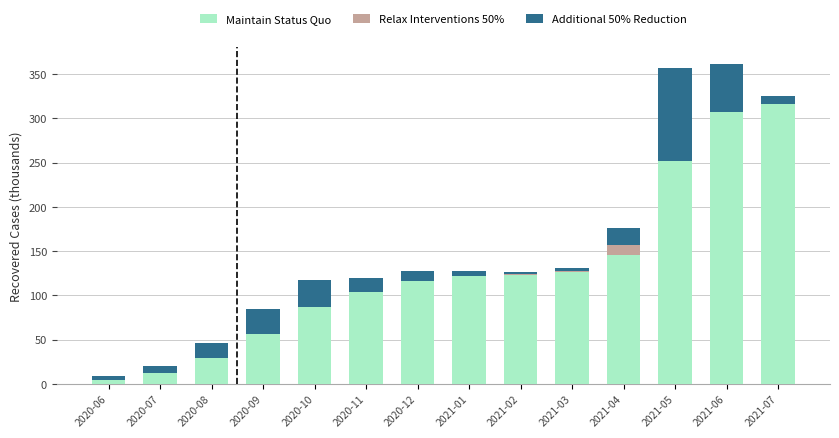

Does the chart contain stacked bars?

Yes